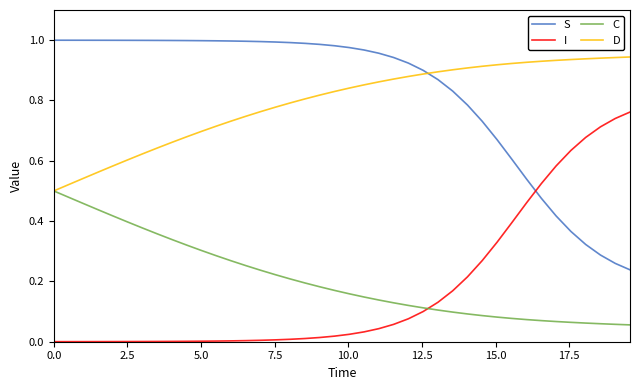

Rank the series by their maximum value, from lowest to highest.

C, I, D, S